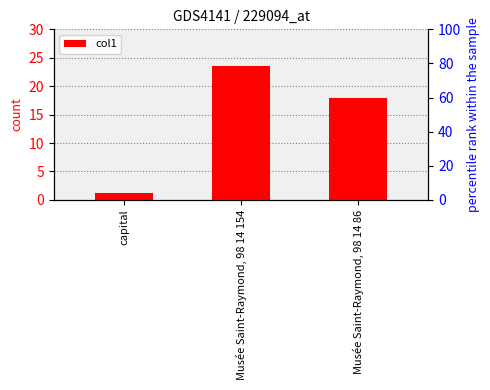

List the labels in order of value, largest first.

Musée Saint-Raymond, 98 14 154, Musée Saint-Raymond, 98 14 86, capital